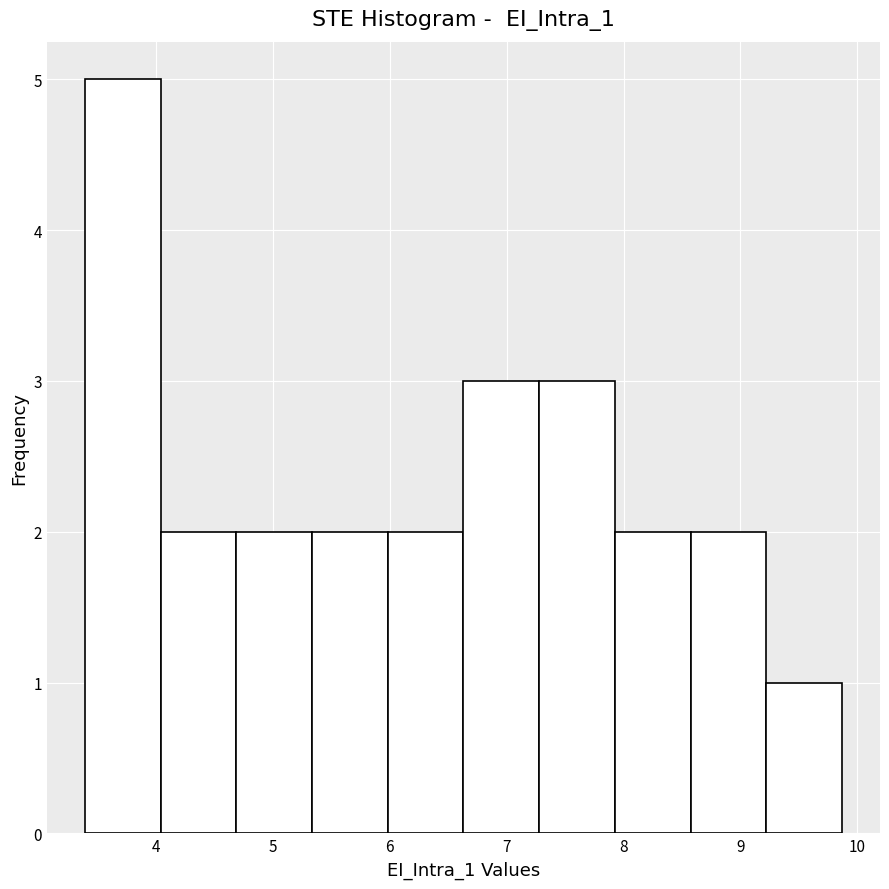

Over which range of the x-axis is the bar tallest?

3.4 to 4.0